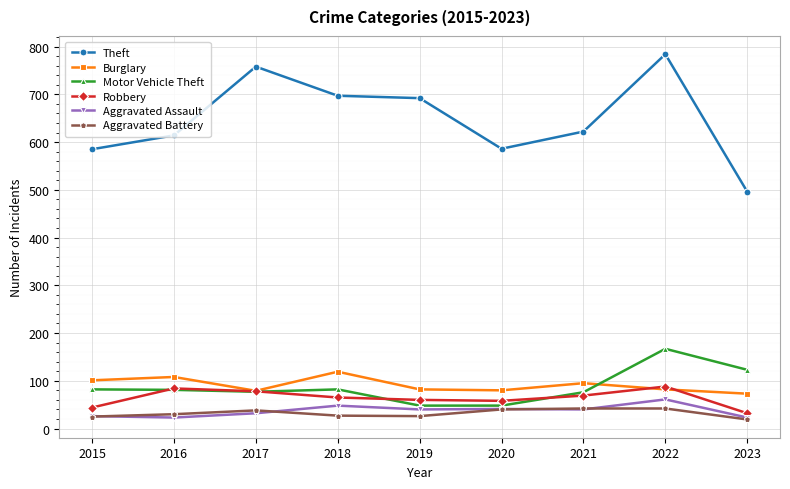

What are all the series names shown in the legend?

Theft, Burglary, Motor Vehicle Theft, Robbery, Aggravated Assault, Aggravated Battery